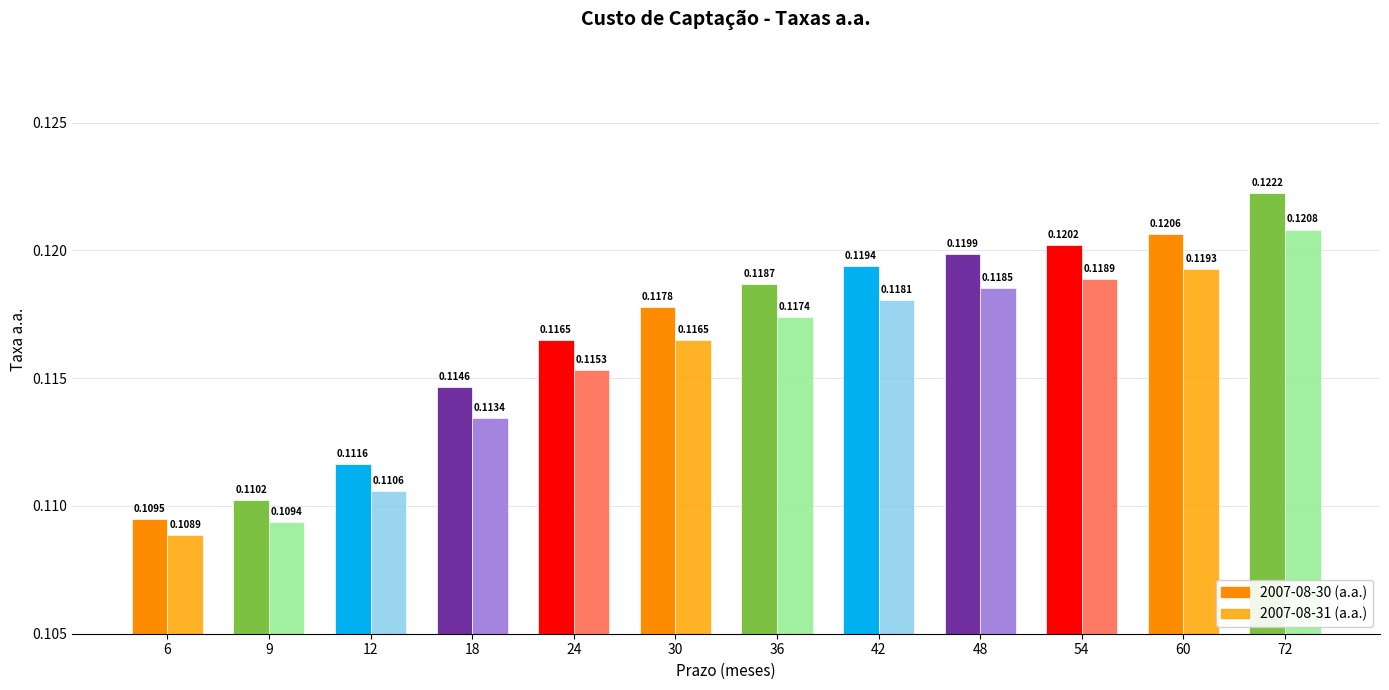

How many bars are there in each group?

2